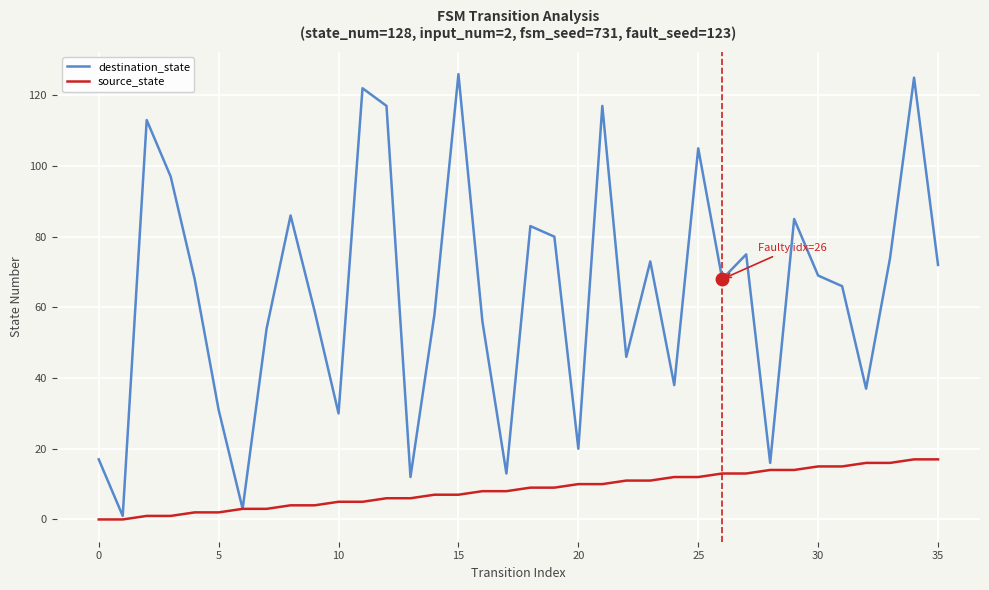

How many interior local peaks does the destination_state series have?

11